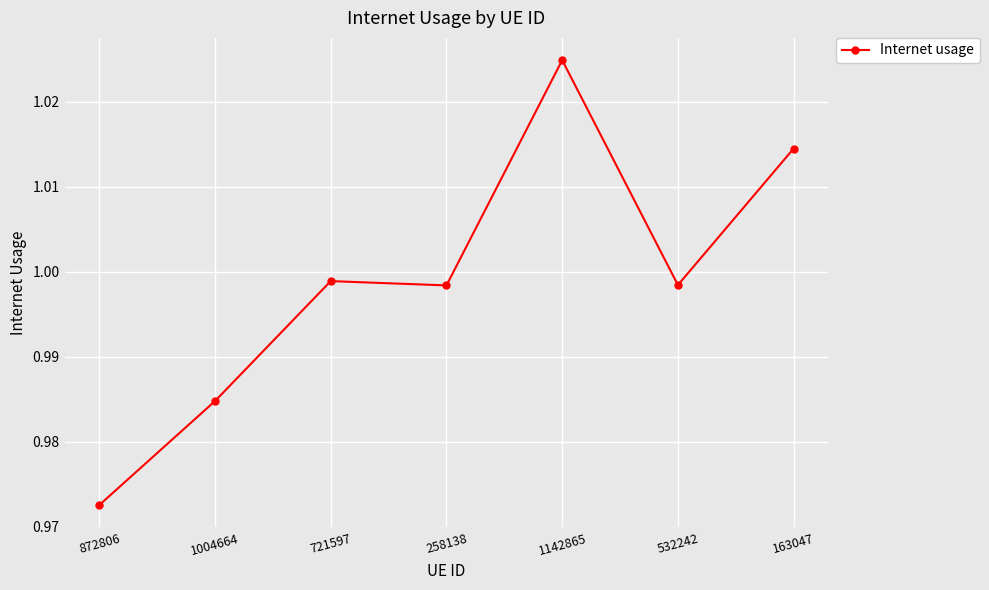

What position from the right is 258138?

4